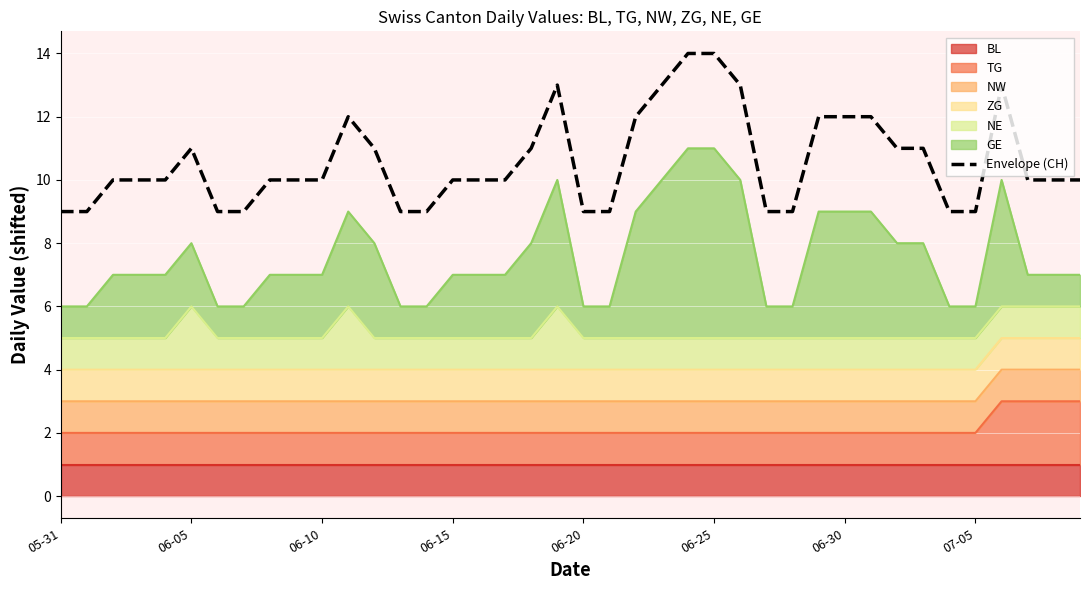

What is the label of the 21st point from the left?

06-20